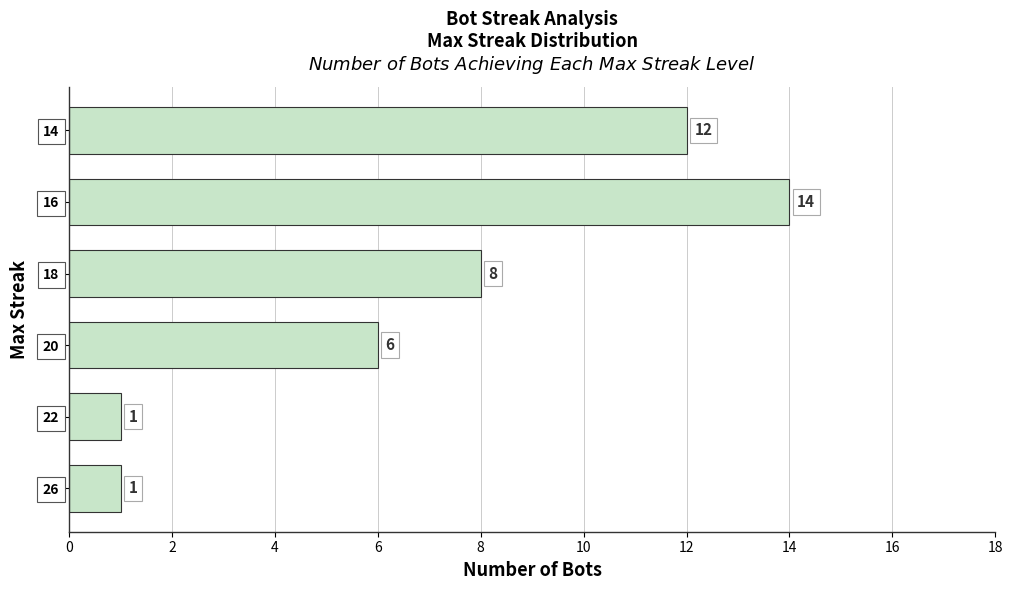

Are the bars grouped side by side (vs. stacked)?

No